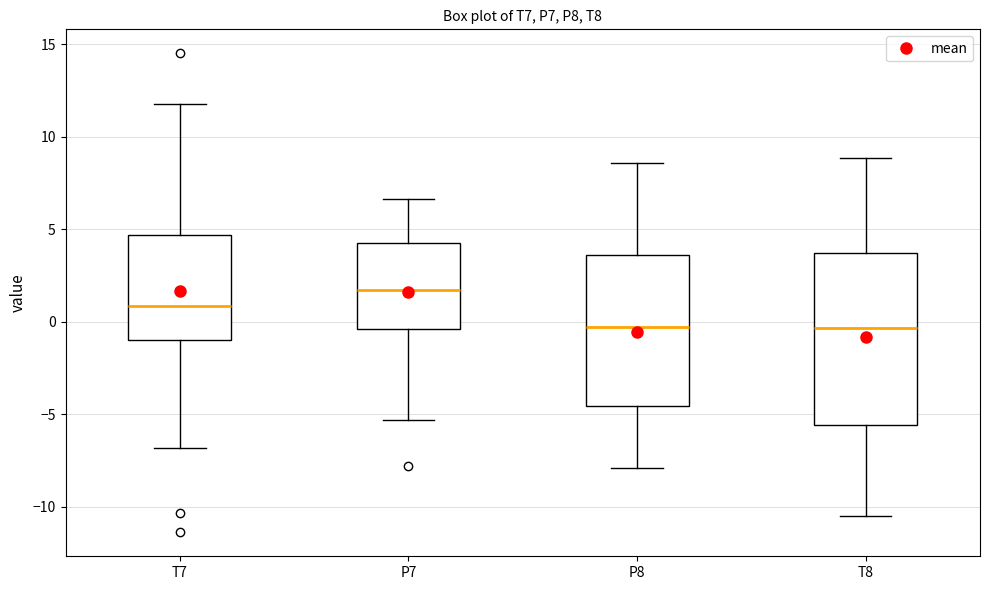

Reading left to right, read every box against the y-axis: the position of its median line, the range the box covers, and the ends of its whiskers. The values are not printed on the chart, so give them approximately, as read against the axis.

T7: median 1.0, box -1.0 to 4.5, whiskers -7.0 to 12.0
P7: median 1.5, box -0.5 to 4.5, whiskers -5.5 to 6.5
P8: median -0.5, box -4.5 to 3.5, whiskers -8.0 to 8.5
T8: median -0.5, box -5.5 to 3.5, whiskers -10.5 to 9.0